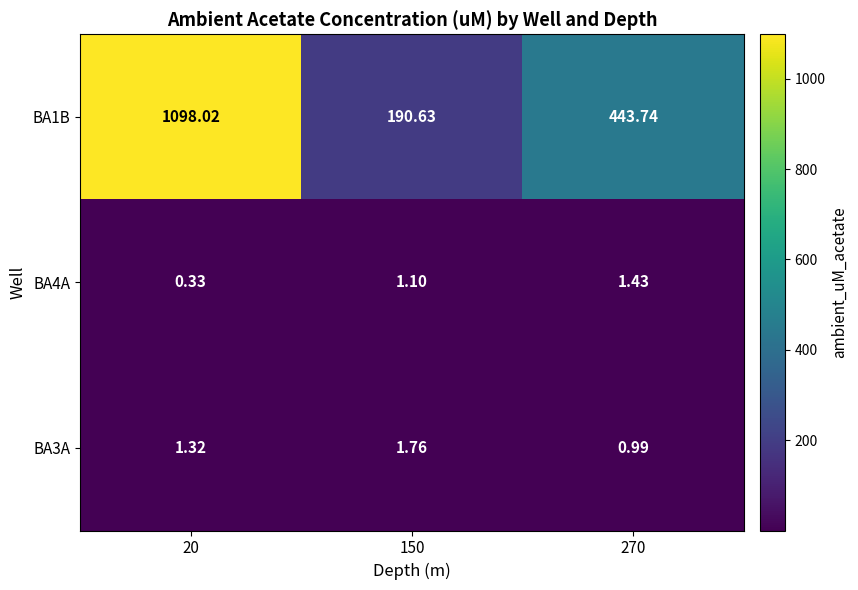

Is the value of BA1B at 20 greater than the value of BA4A at 20?

Yes